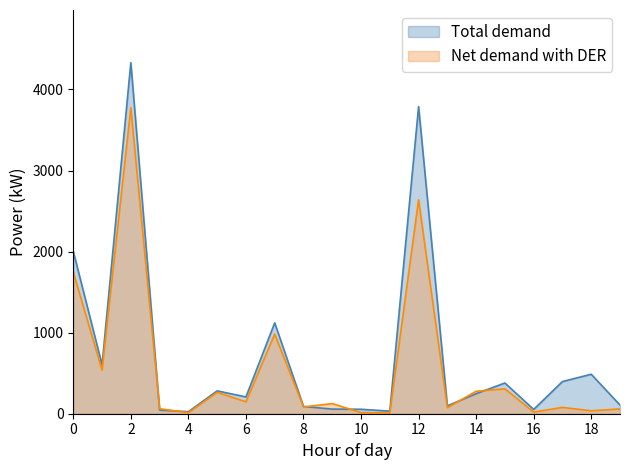

What value does the Net demand with DER series have at 10?

13